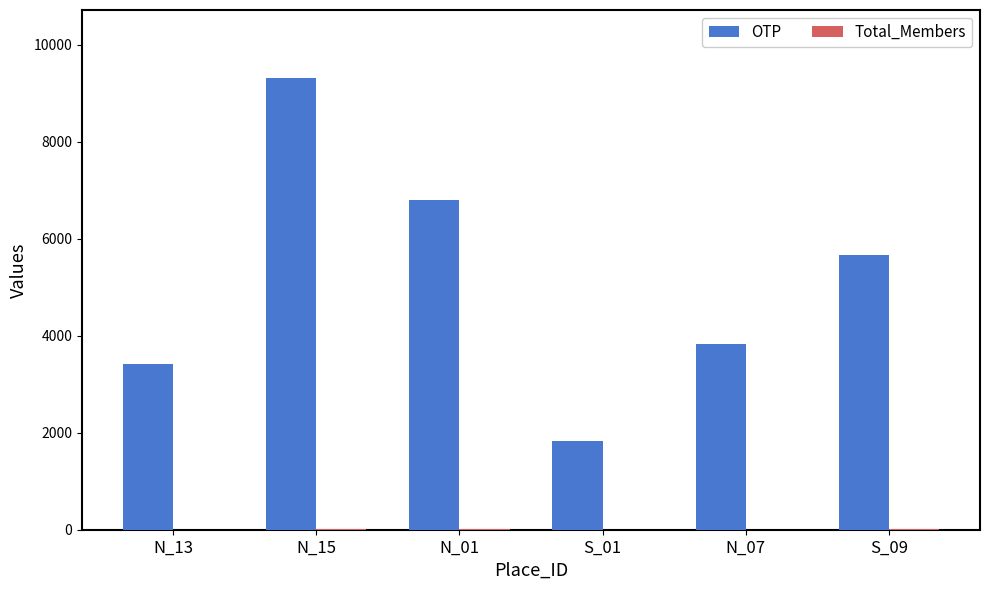

The value of OTP at S_09 is 5674. True or false?

True